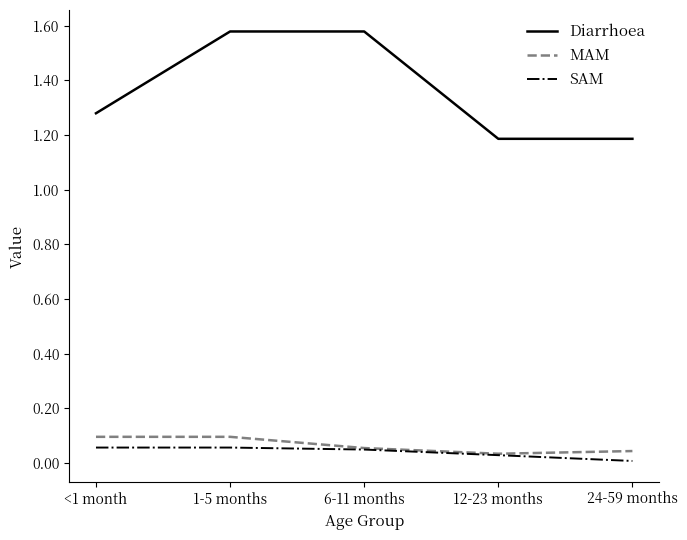

Is the value of MAM at <1 month greater than the value of SAM at 12-23 months?

Yes